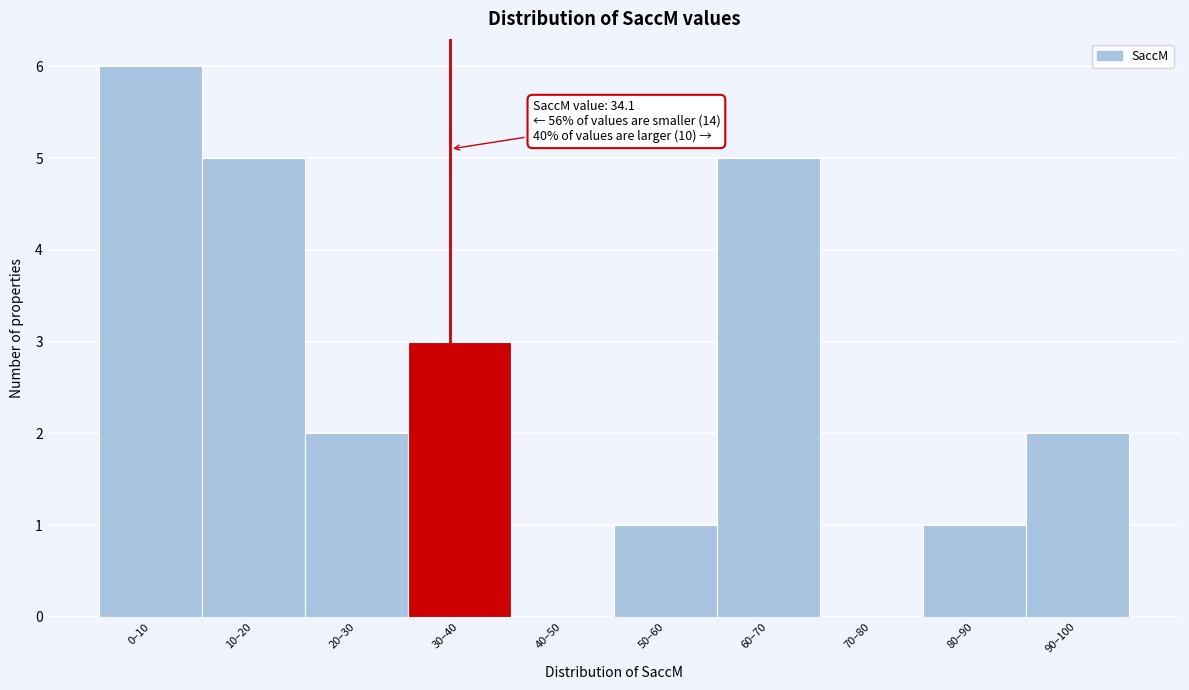

Reading left to right, what are all the values shown in this chart?

0–10=6	10–20=5	20–30=2	30–40=3	40–50=0	50–60=1	60–70=5	70–80=0	80–90=1	90–100=2